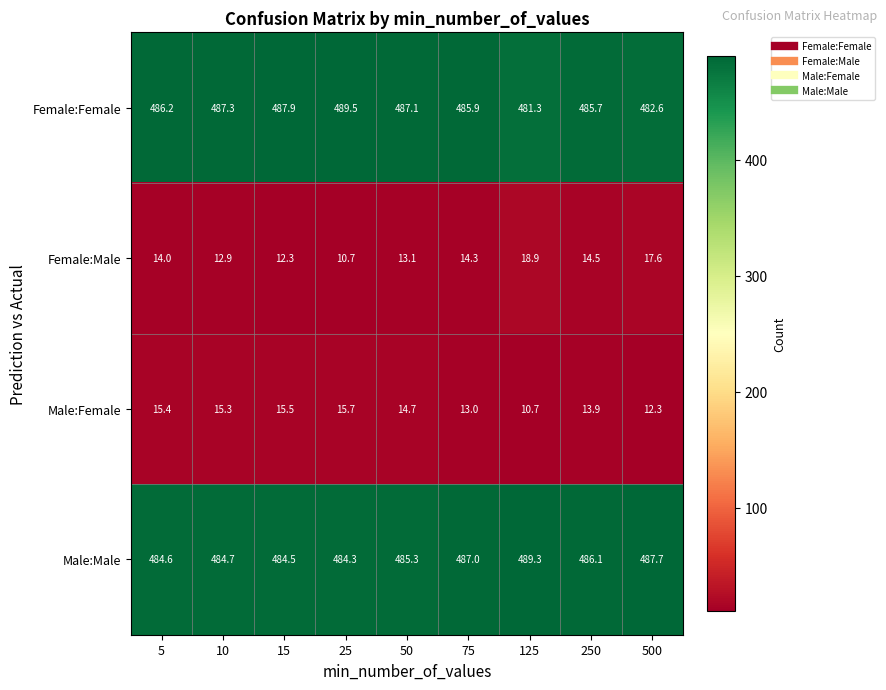

At how many categories does at least one series exceed 383?

9